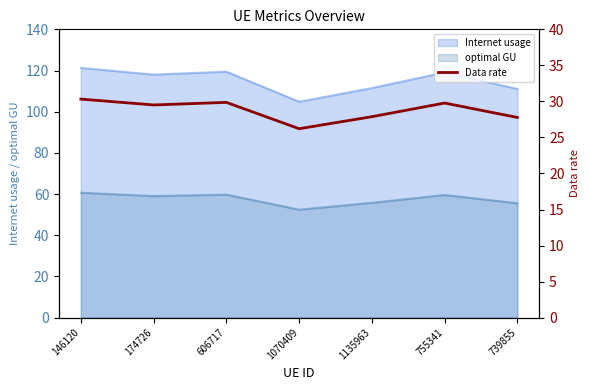

What is the approximate value at 739855?

27.8